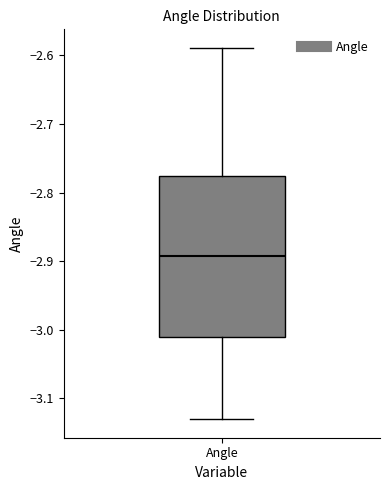

Read this box plot against the y-axis: the position of the median line, the range covered by the box, and the ends of both whiskers. The values are not printed on the chart, so give them approximately, as read against the axis.

median -2.89, box -3.01 to -2.78, whiskers -3.13 to -2.59